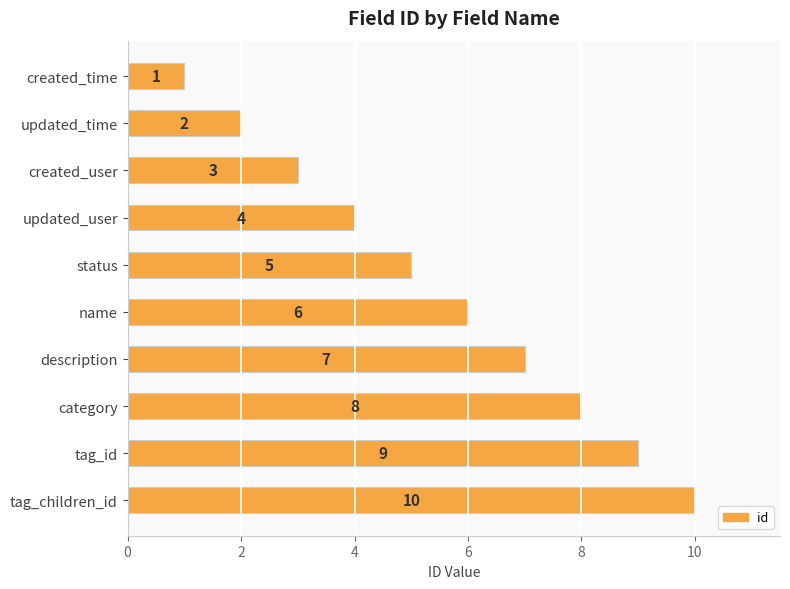

The value at description is 7. True or false?

True